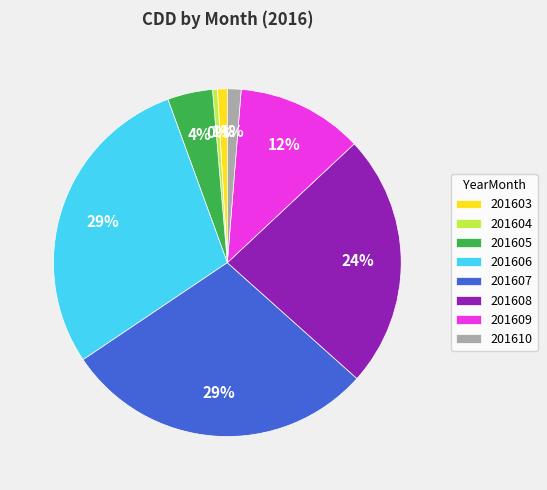

How many segments does this pie chart have?

8